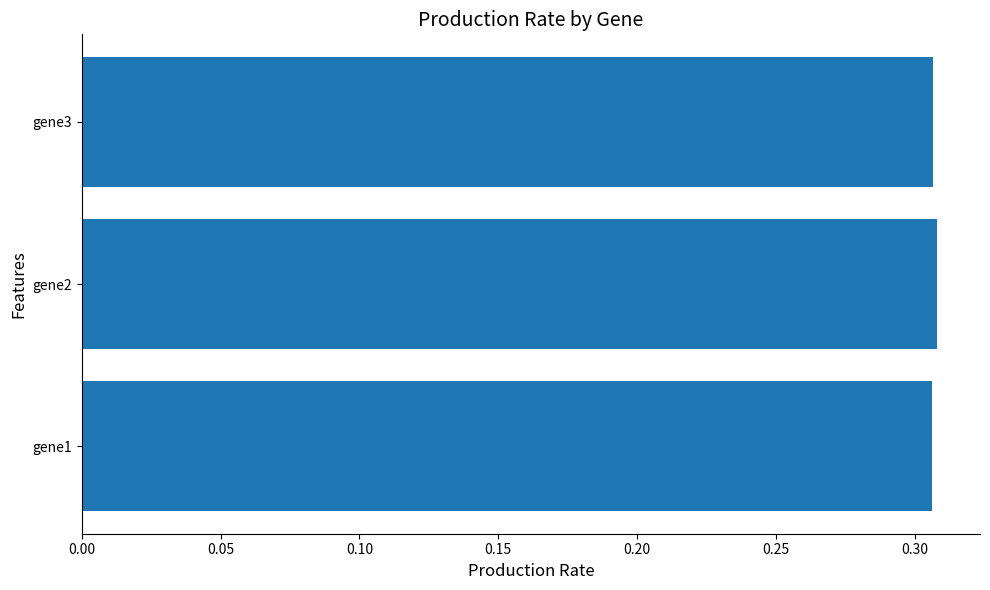

How many values are between 0 and 1?

3